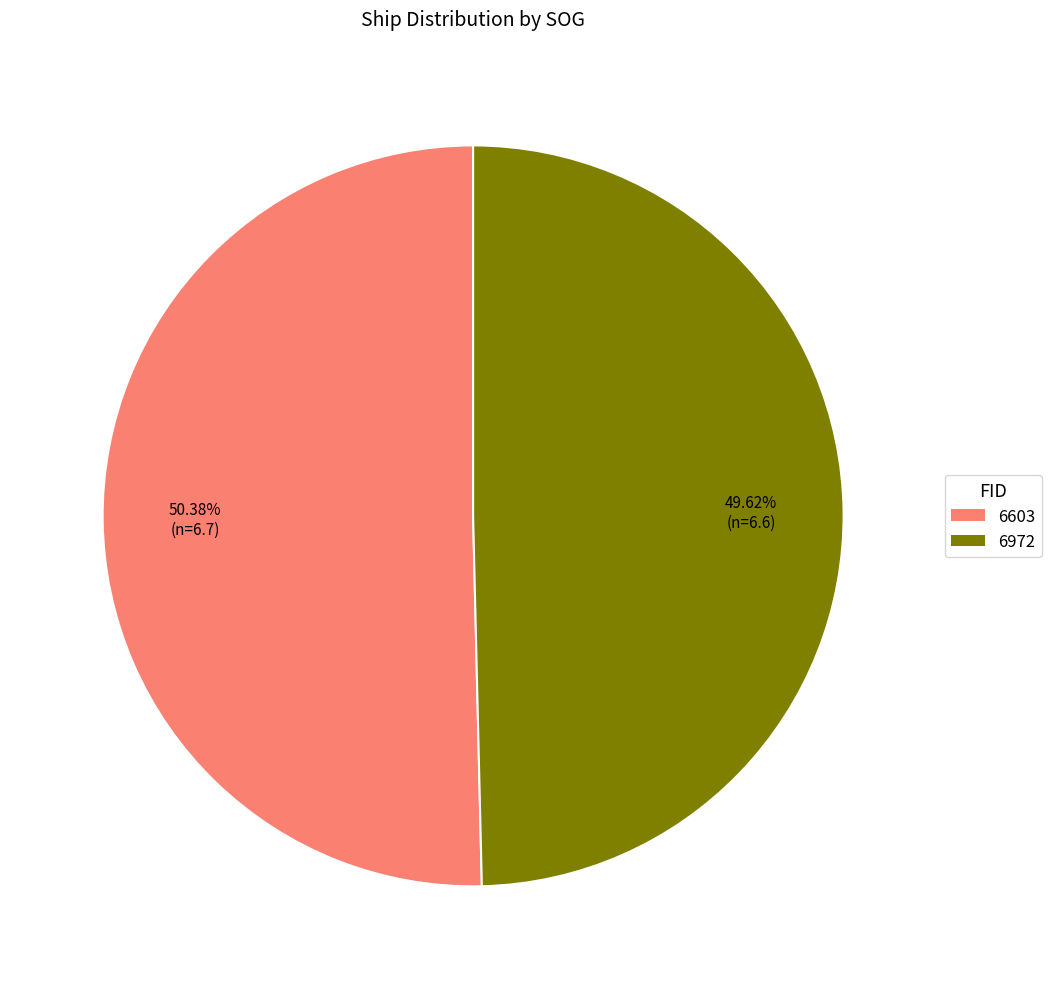

True or false: 6972 accounts for 40% of the total.

False